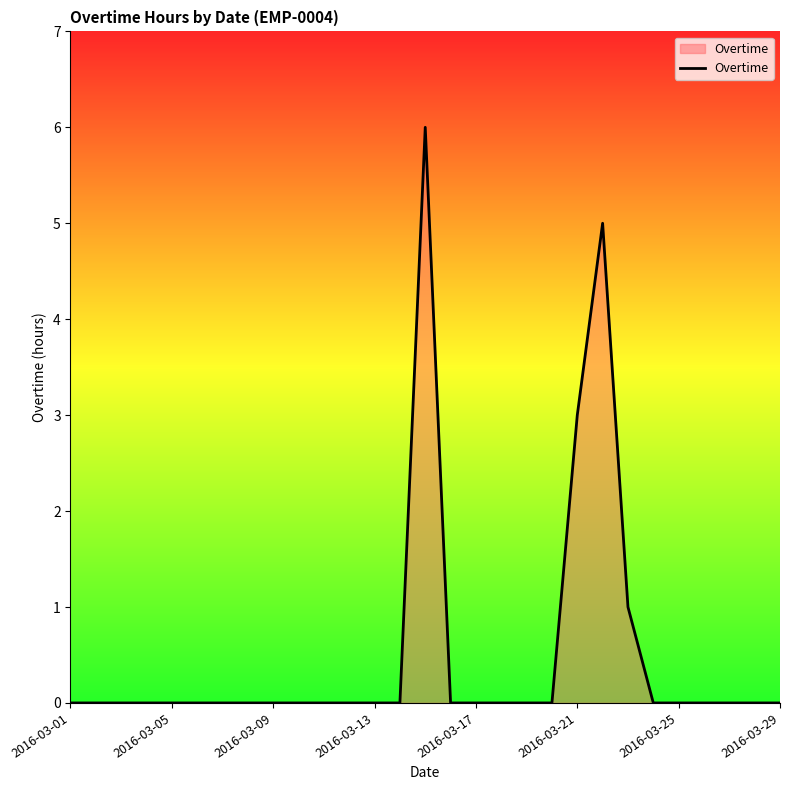

How many categories are shown in the chart?

29